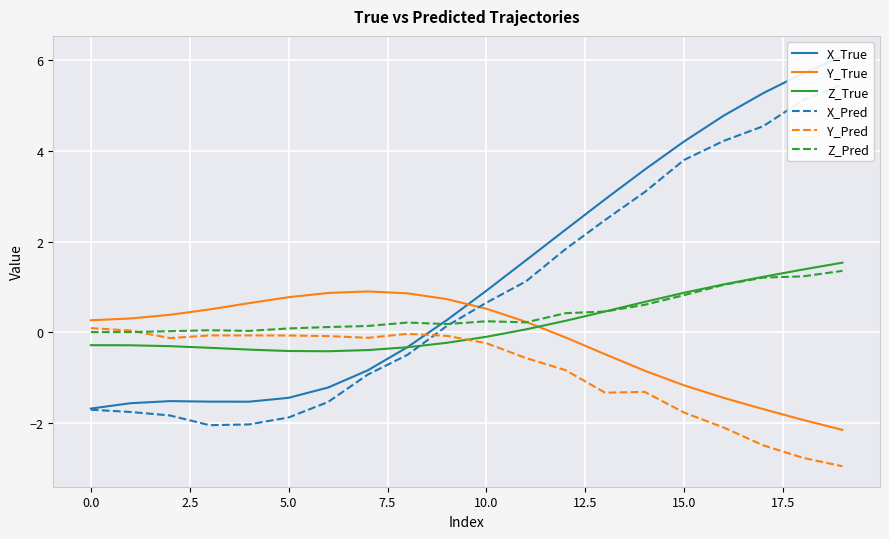

The value of Y_True at 10.0 is 1.2. True or false?

False